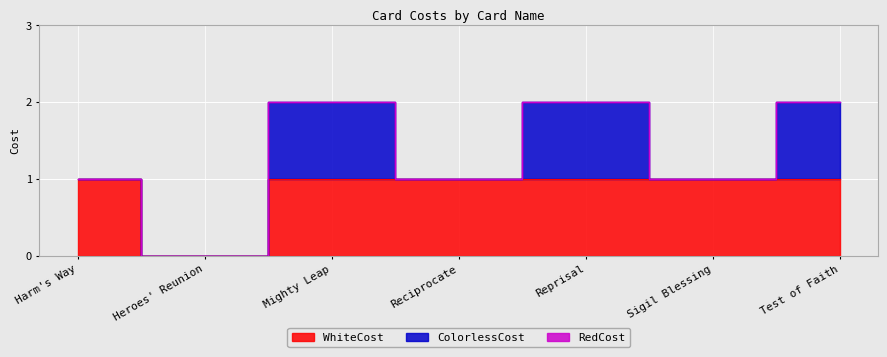

How many lines are shown in the chart?

3